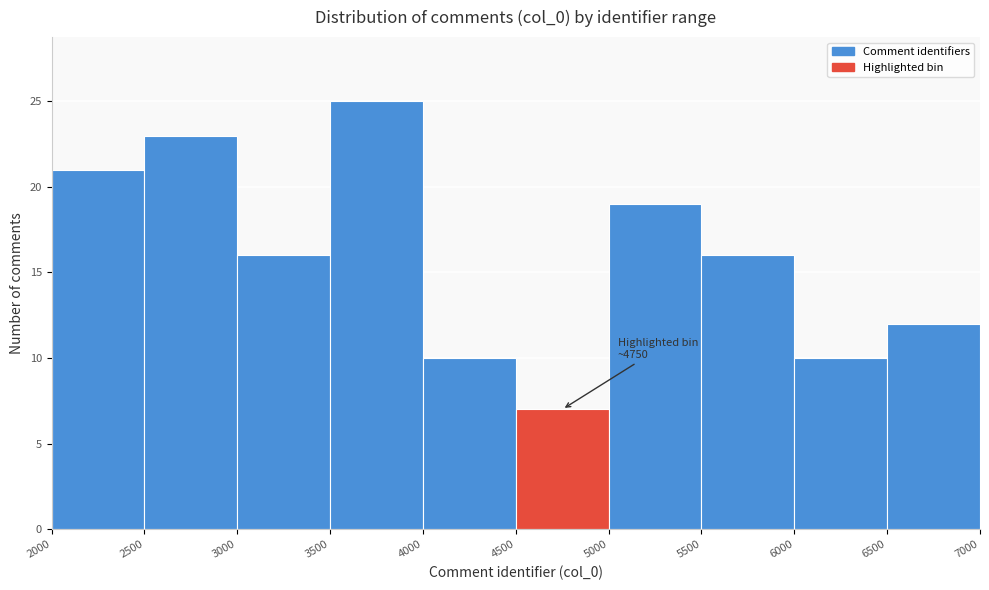

Over which range of the x-axis is the bar tallest?

3500 to 4000